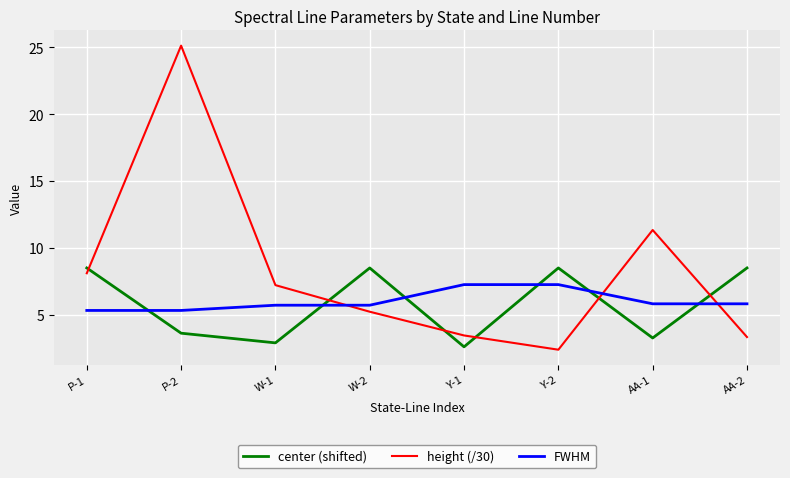

The value of center (shifted) at P-2 is 3.6. True or false?

True